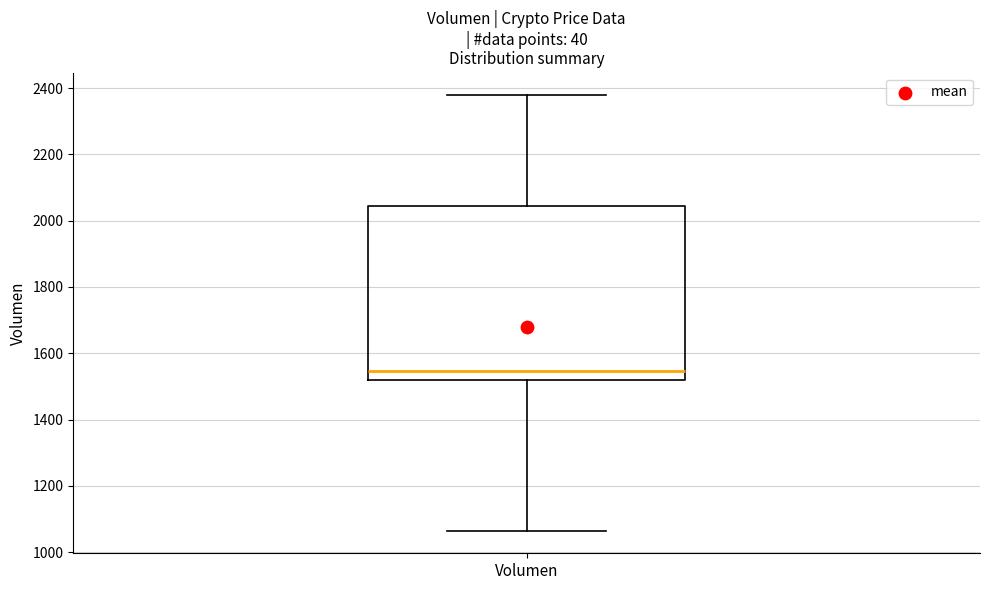

Where does the upper whisker of the box for Volumen end on the y-axis? The values are not printed on the chart, so give them approximately, as read against the axis.

2380